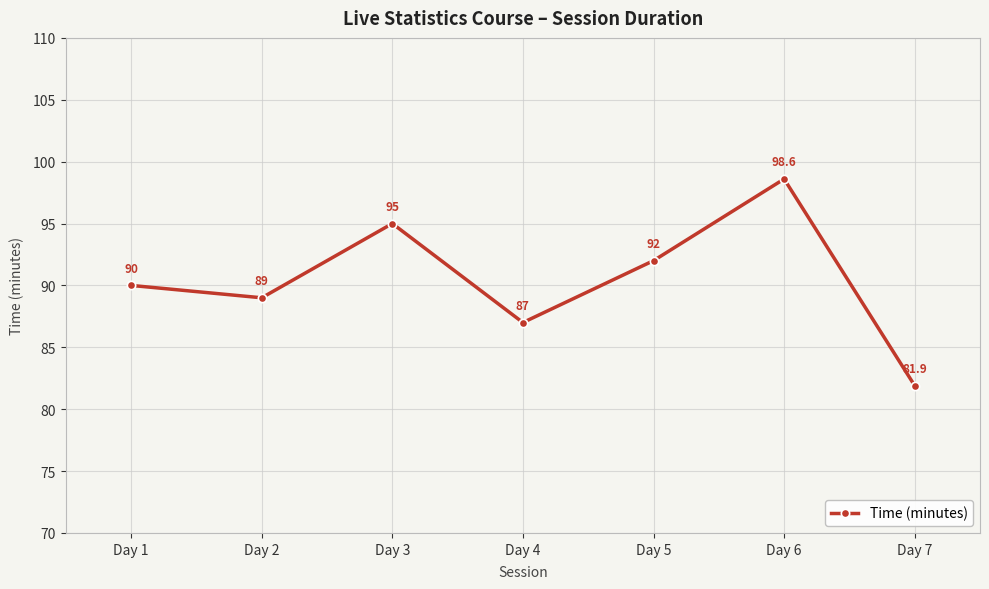

Which has a higher value, Day 5 or Day 2?

Day 5